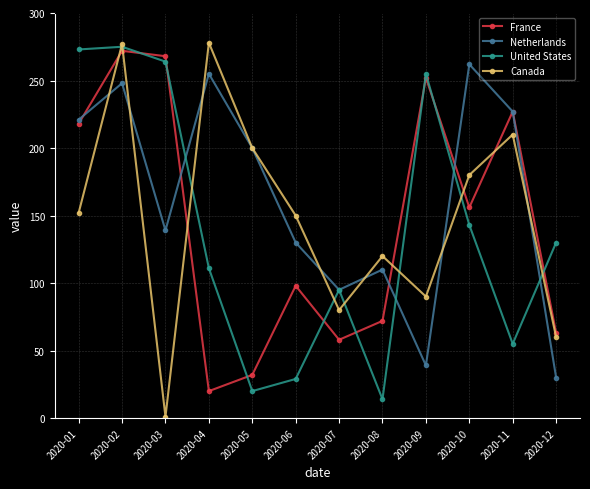

What is the sum of the Netherlands values at 2020-01 and 2020-11?

448